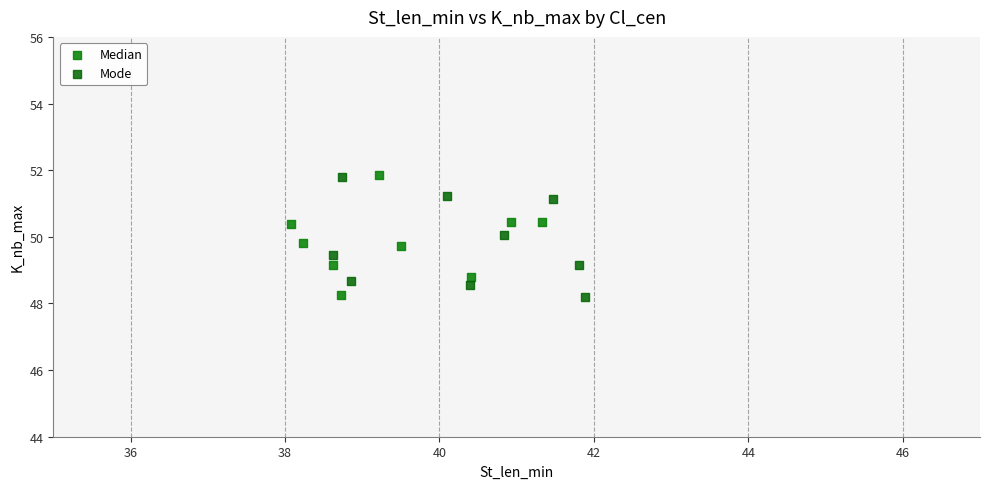

What are all the series names shown in the legend?

Median, Mode